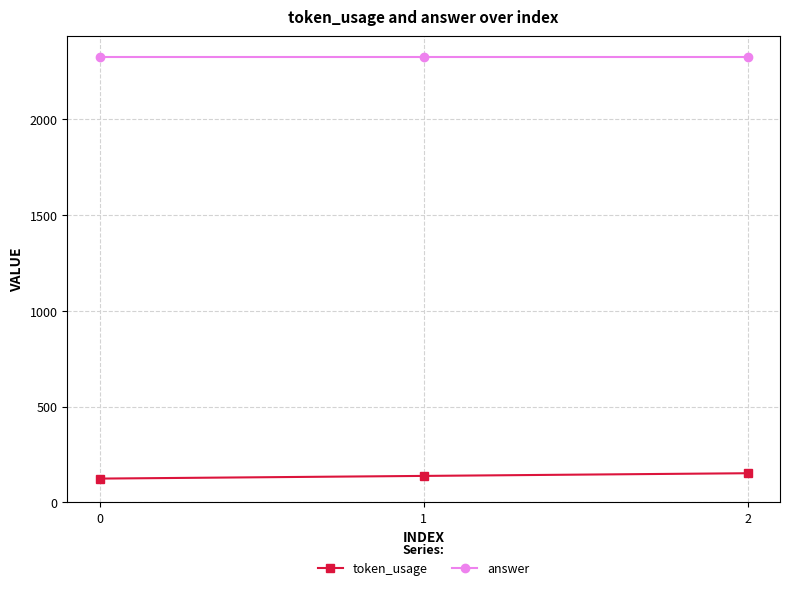

What is the spread (max minus min) of values at 2?

2173